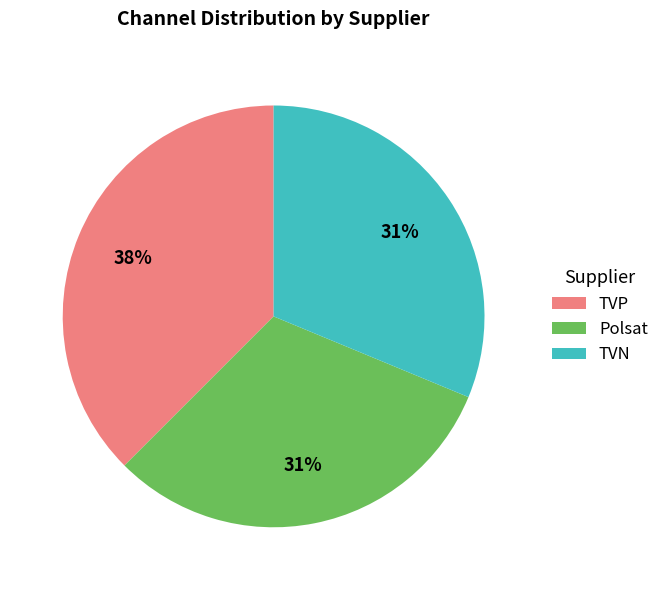

To the nearest percent, what is the combined percentage of TVP and Polsat?

69%